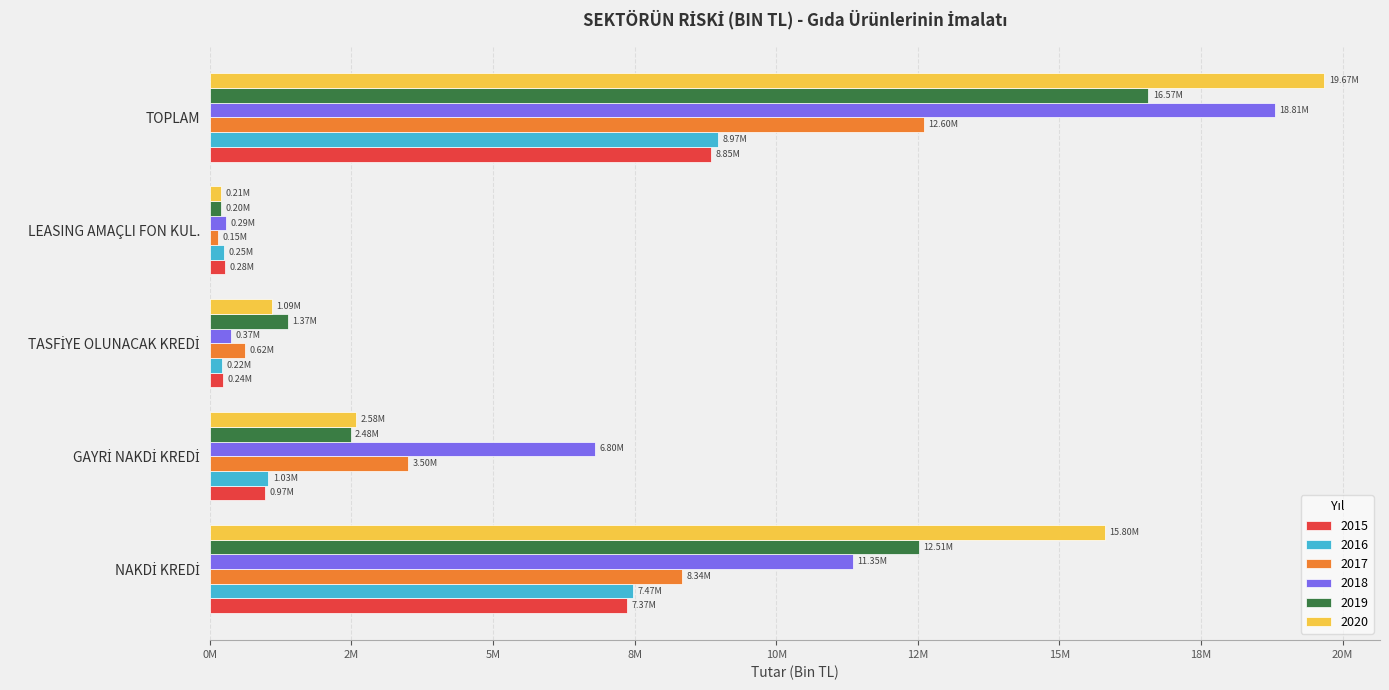

What is the label of the 4th bar from the right?

GAYRİ NAKDİ KREDİ